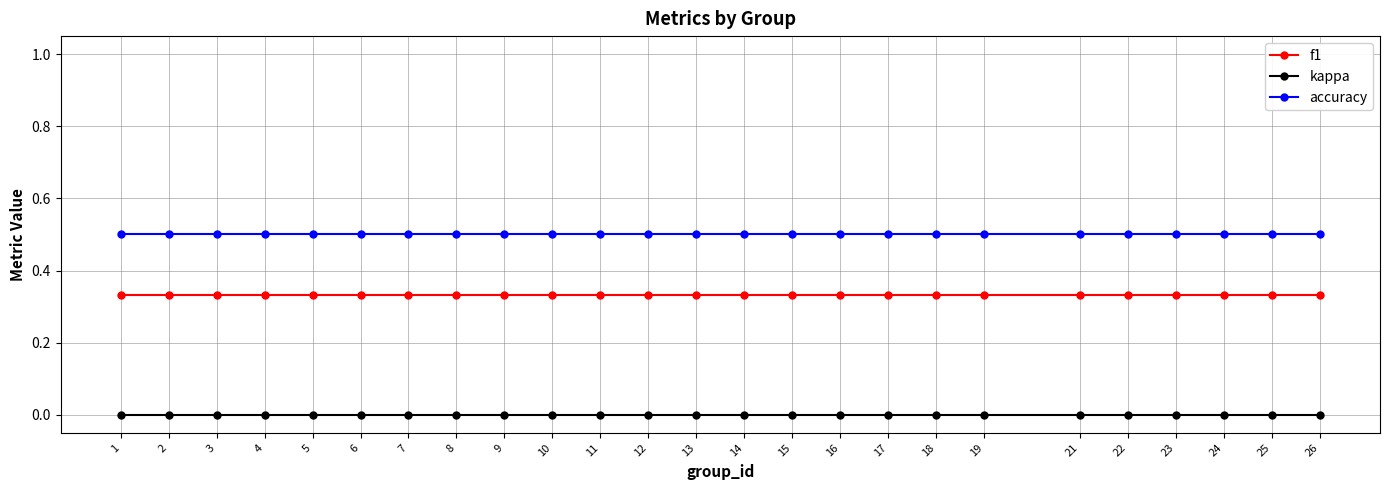

True or false: accuracy and f1 intersect in this chart.

False